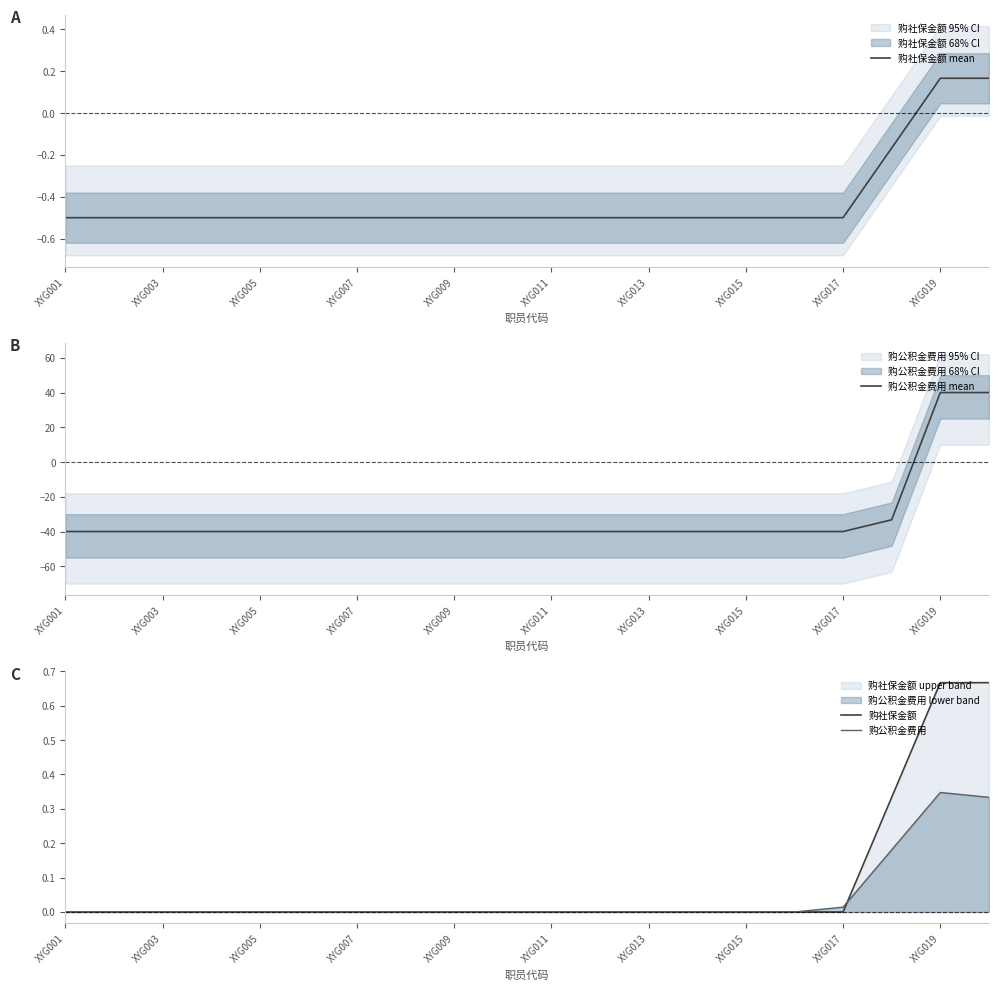

What is the difference between the maximum and second lowest values in the 购社保金额 series?

0.7